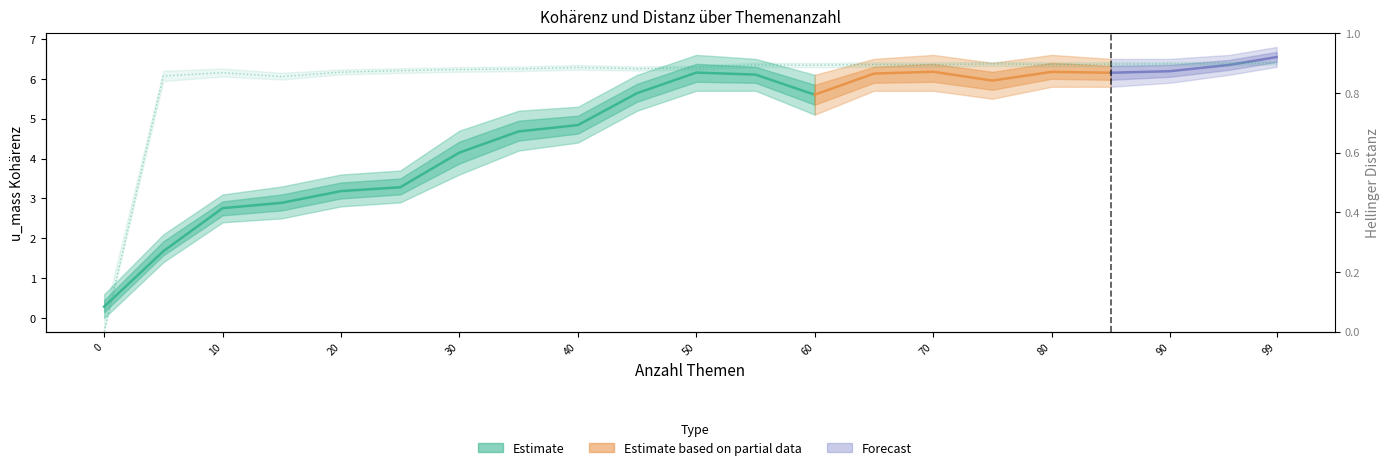

Reading right to left, what are all the values shown in this chart?

99=0.9	95=0.9	90=0.9	85=0.9	80=0.9	75=0.9	70=0.9	65=0.9	60=0.9	55=0.9	50=0.9	45=0.9	40=0.9	35=0.9	30=0.9	25=0.9	20=0.9	15=0.9	10=0.9	5=0.9	0=0.0